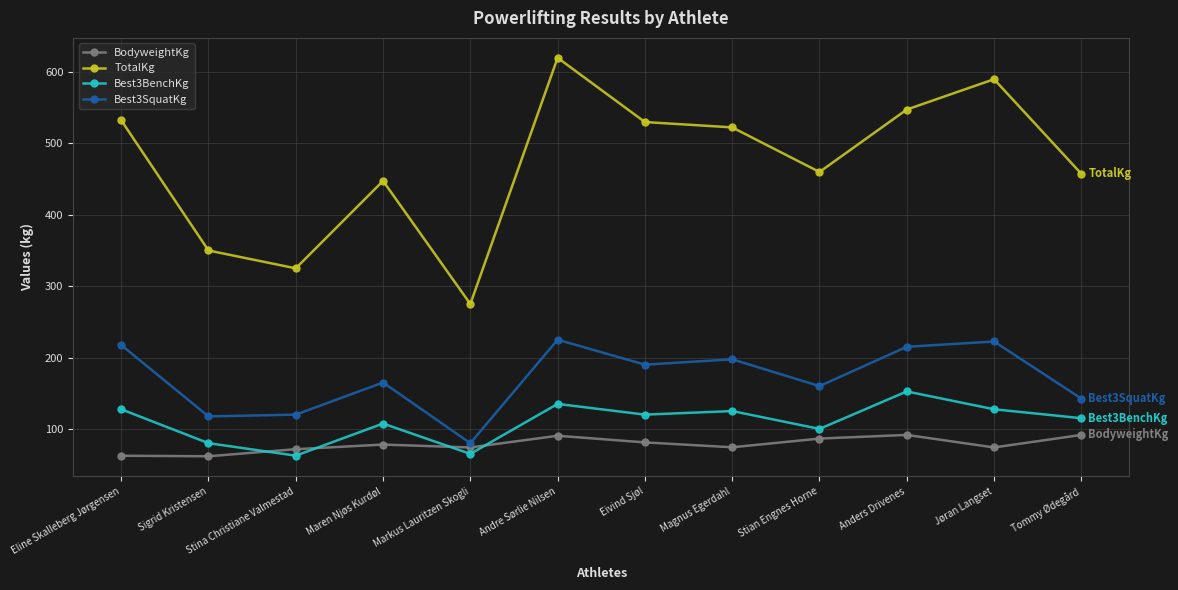

Which series changed the most between Sigrid Kristensen and Anders Drivenes?

TotalKg